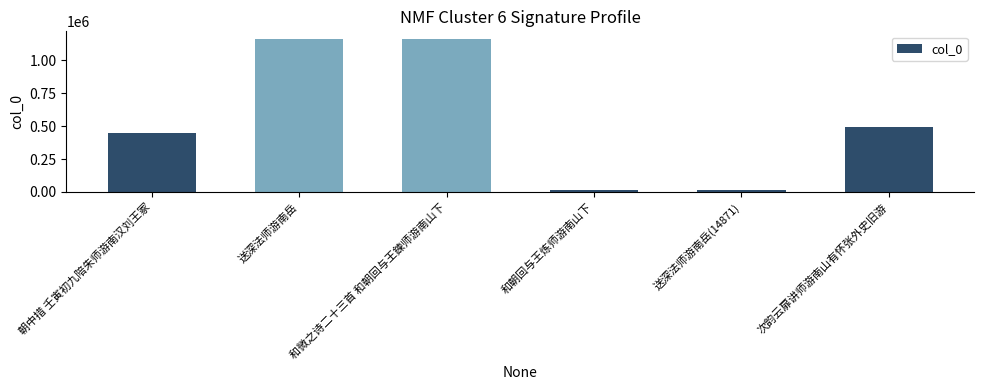

At which label is the value closest to 587354?

次韵云扉讲师游南山有怀张外史旧游